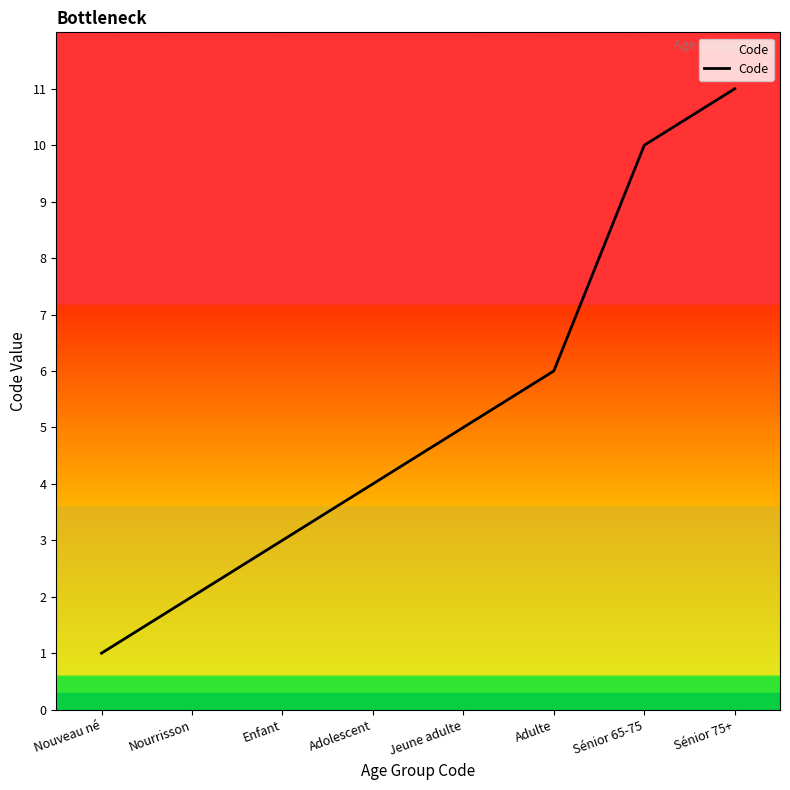

Count the values in the range 3 to 10.

5